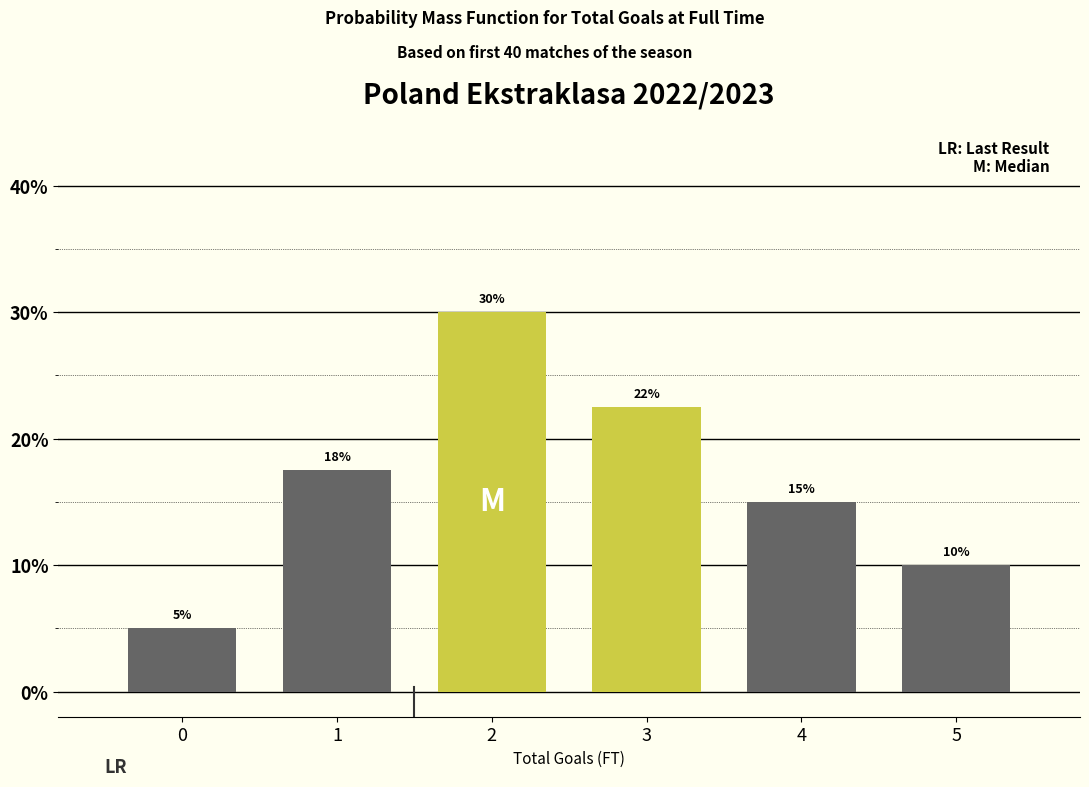

Which has a higher value, 3 or 5?

3